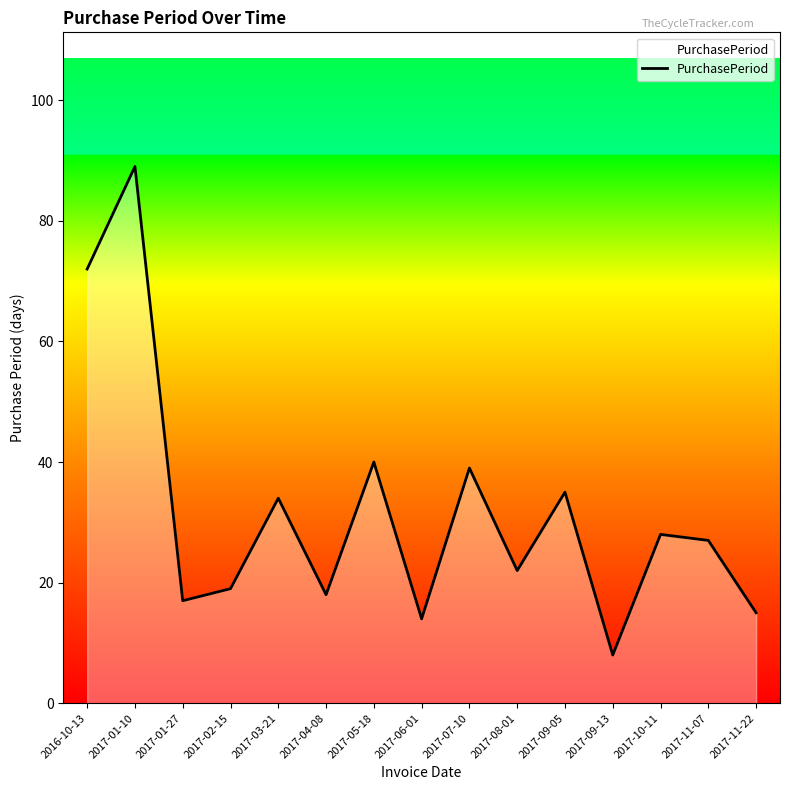

Between 2017-09-13 and 2017-09-05, which is larger?

2017-09-05